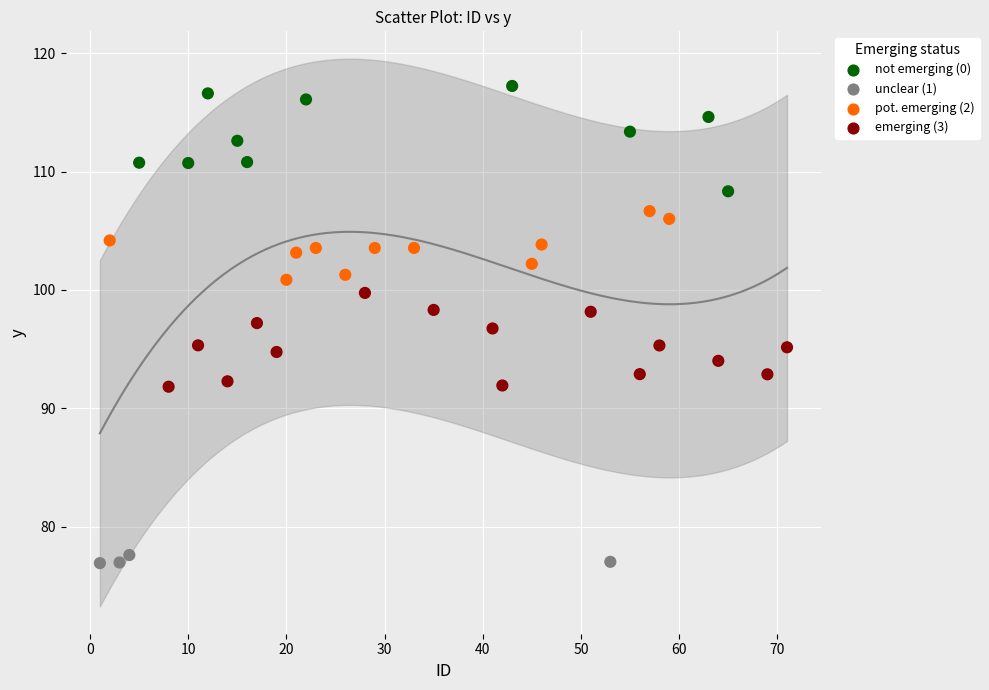

What is the range of X values (max minus min)?

70.0